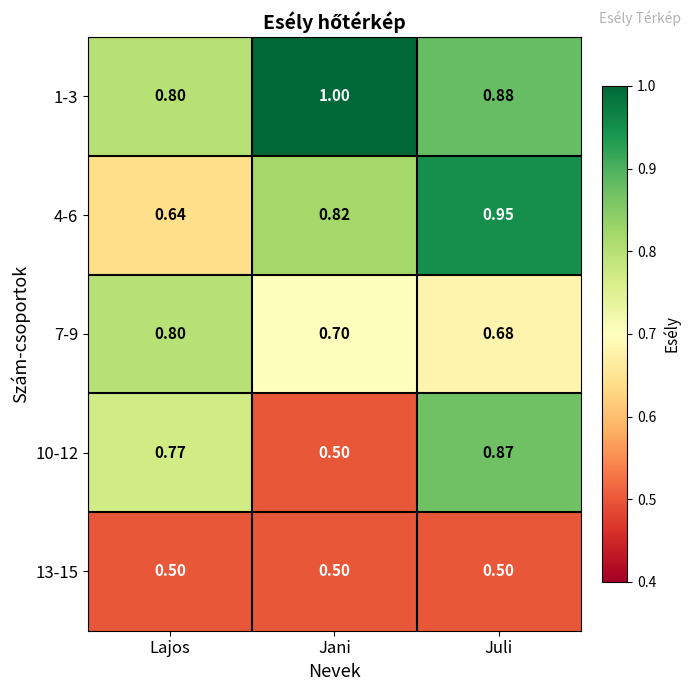

How many data points does each series have?

3